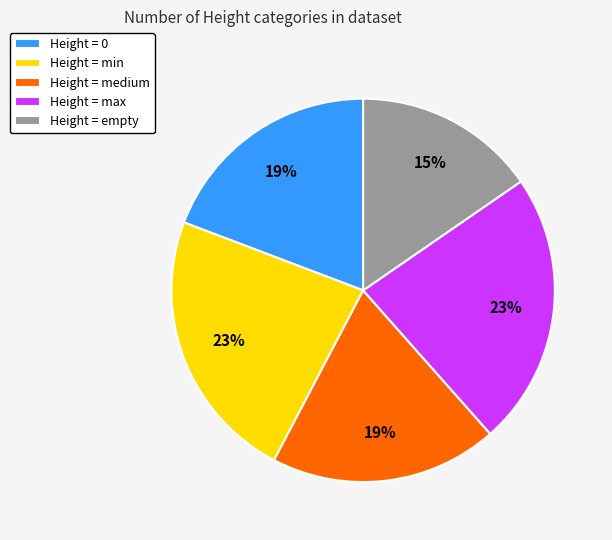

What percentage is the Height = 0 slice, to the nearest percent?

19%